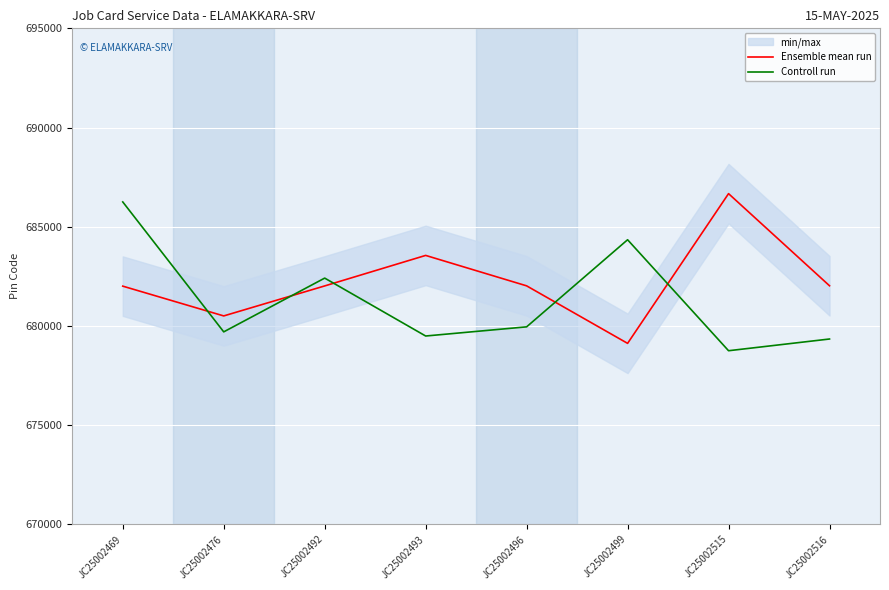

Where do Controll run and Ensemble mean run first cross each other?

JC25002469 and JC25002476